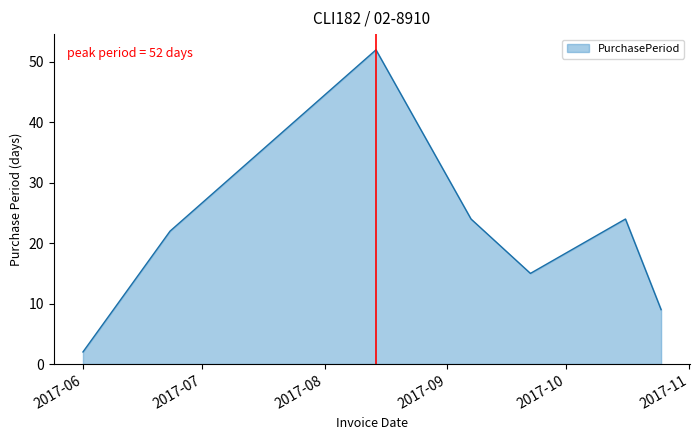

What is the average value?

21